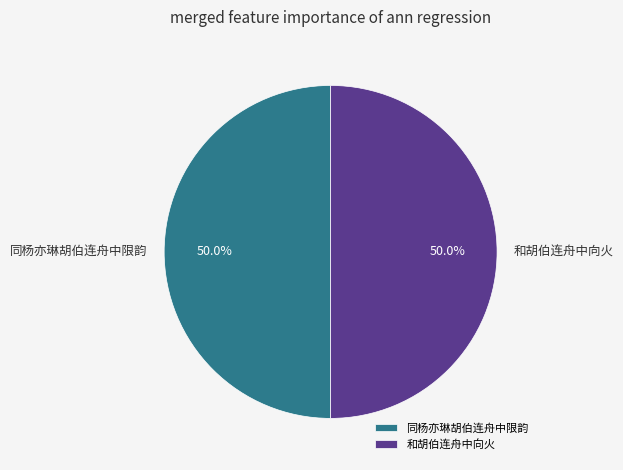

Combined, what portion of the pie is 同杨亦琳胡伯连舟中限韵 and 和胡伯连舟中向火?

100.0%